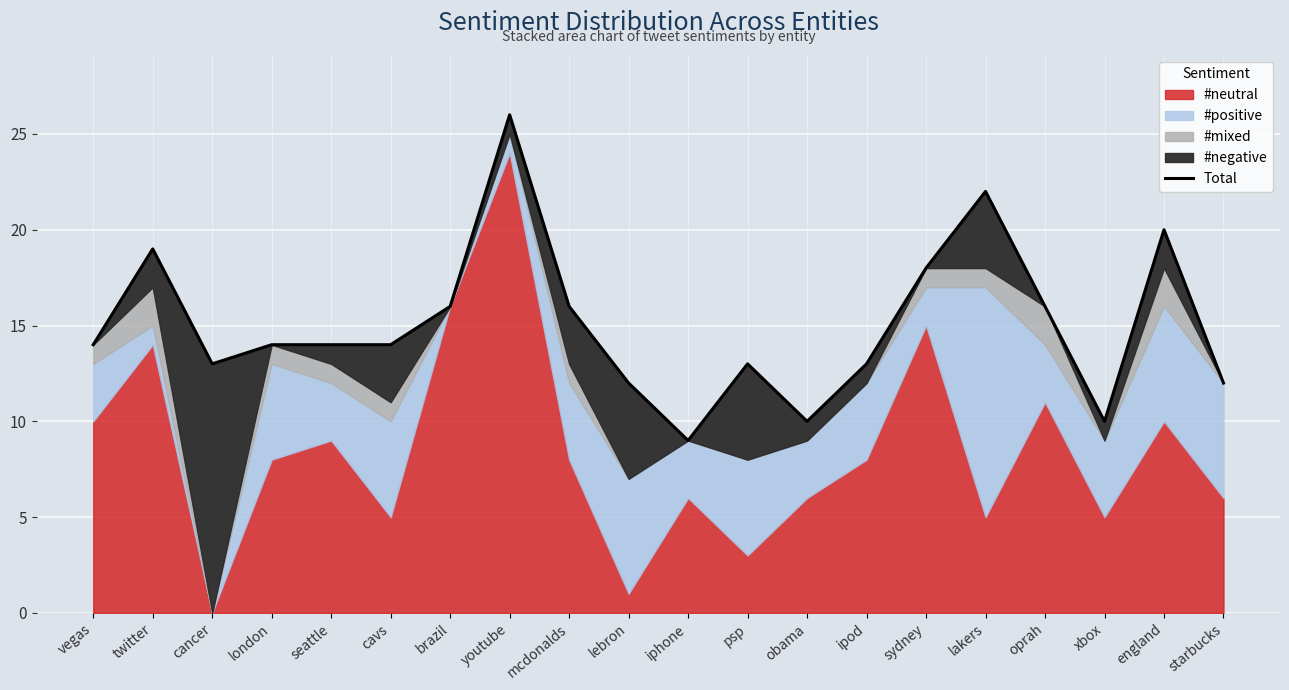

What is the maximum value shown in the chart?

26